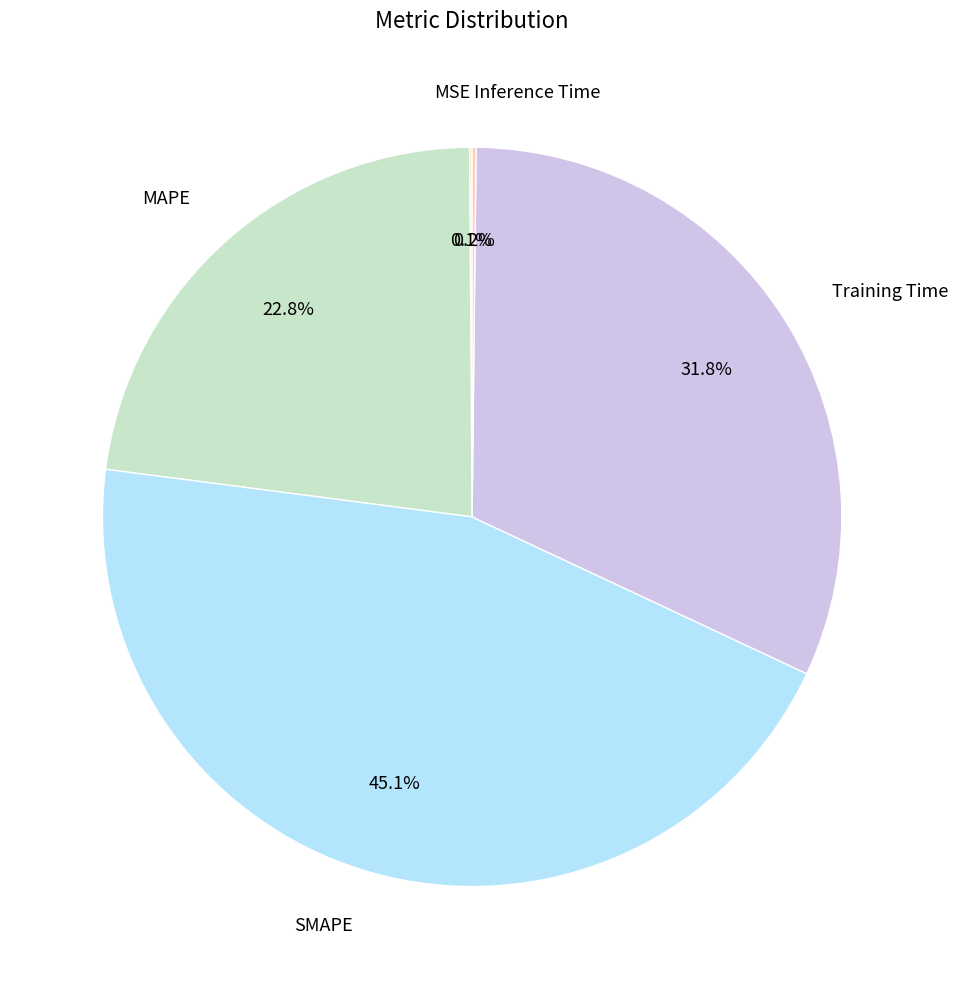

To the nearest percent, what is the combined percentage of MAPE and Training Time?

55%